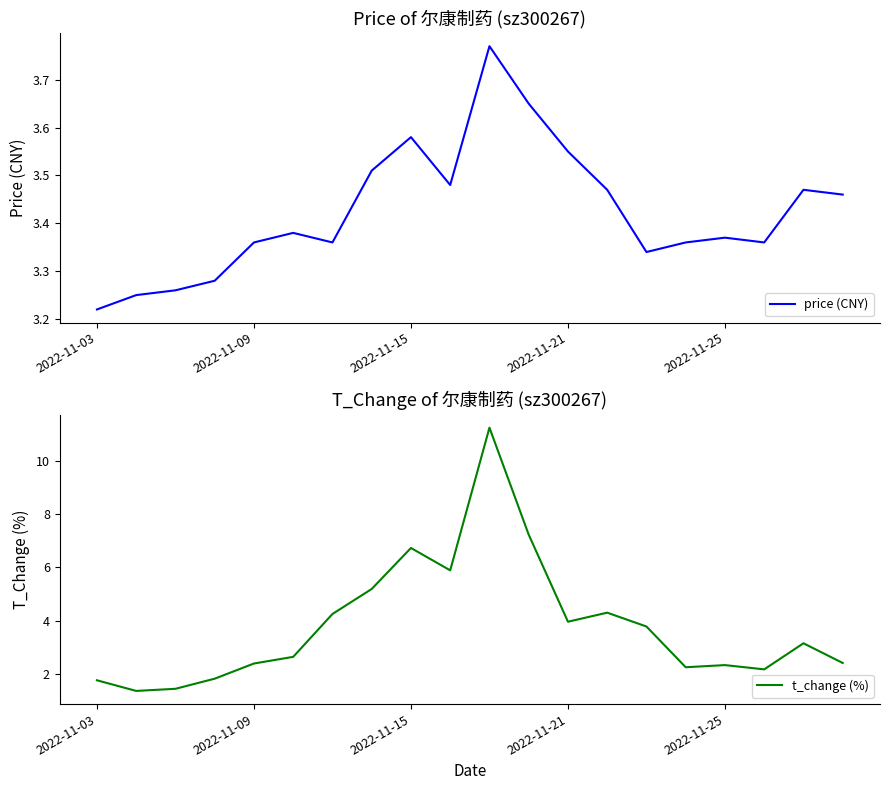

The price (CNY) series shows 6.3 at 10. True or false?

False